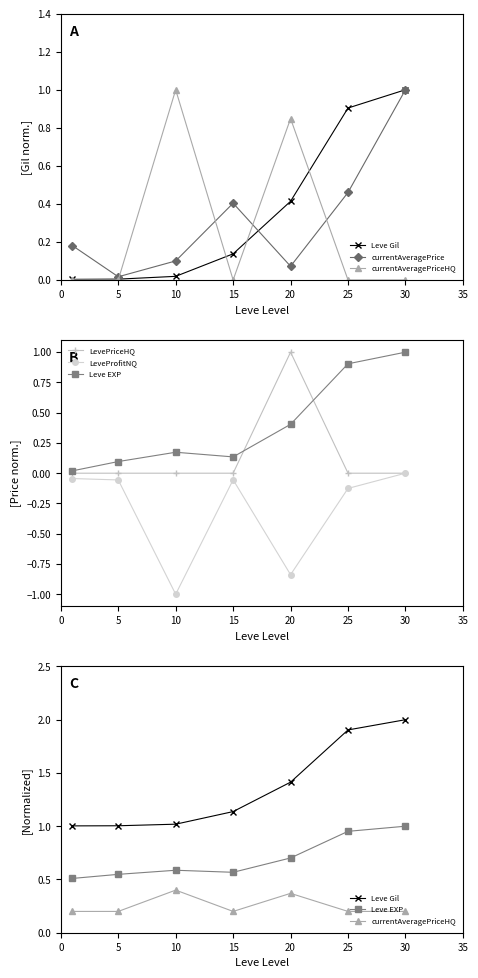

What is the smallest value displayed?

-1.0